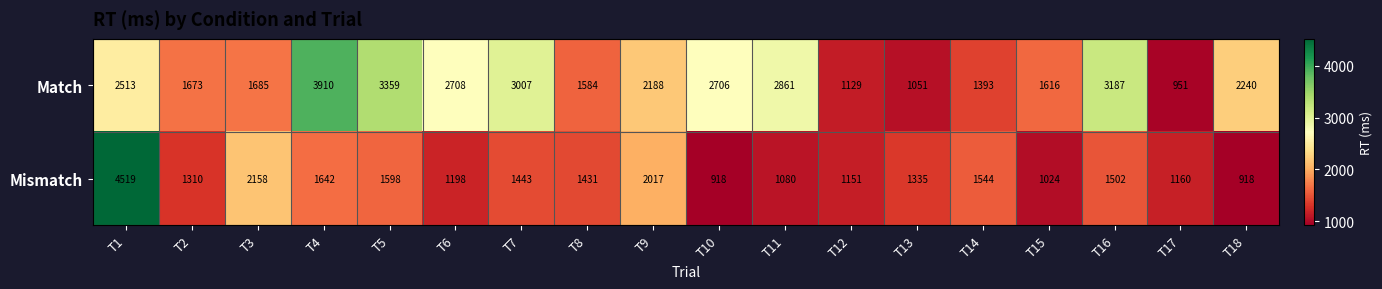

How many data points does each series have?

18